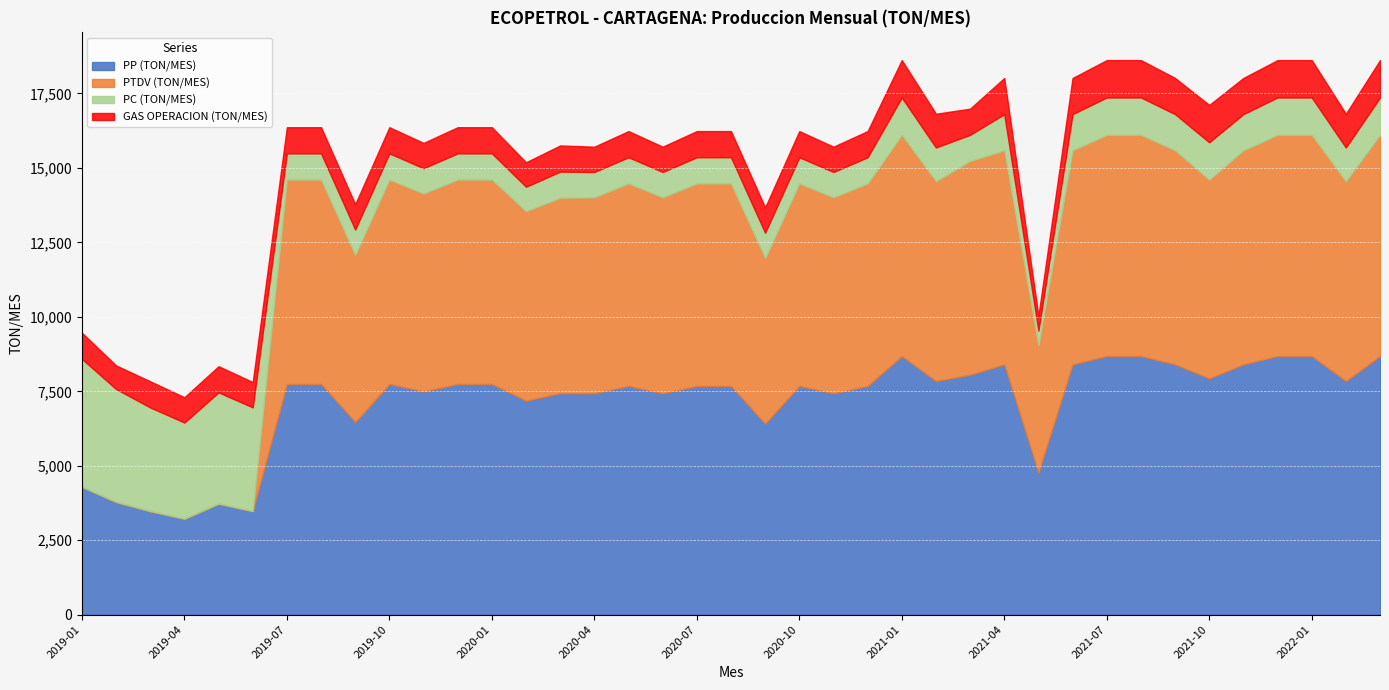

Reading right to left, what are all the values shown in this chart?

PP (TON/MES): 8683.2	7842.9	8683.2	8683.2	8403.1	7930.4	8403.1	8683.2	8683.2	8403.1	4768.2	8403.1	8055.8	7842.9	8683.2	7679.4	7431.7	7679.4	6411.6	7679.4	7679.4	7431.7	7679.4	7431.7	7438.5	7183.9	7744.6	7744.6	7494.8	7744.6	6465.1	7744.6	7744.6	3480.3	3731.8	3225.2	3478.3	3787.7	4293.9
PTDV (TON/MES): 7428.4	6709.6	7428.4	7428.4	7188.8	6675.6	7188.8	7428.4	7428.4	7188.8	4266.3	7188.8	7177.5	6709.6	7428.4	6801.0	6581.6	6801.0	5561.6	6801.0	6801.0	6581.6	6801.0	6581.6	6560.1	6362.3	6866.3	6866.3	6644.8	6866.3	5615.0	6866.3	6866.3	0.0	0.0	0.0	0.0	0.0	0.0
PC (TON/MES): 1254.8	1133.4	1254.8	1254.8	1214.3	1254.8	1214.3	1254.8	1254.8	1214.3	501.9	1214.3	878.4	1133.4	1254.8	878.4	850.0	878.4	850.0	878.4	878.4	850.0	878.4	850.0	878.4	821.7	878.4	878.4	850.0	878.4	850.0	878.4	878.4	3480.3	3731.8	3225.2	3478.3	3787.7	4293.9
GAS OPERACION (TON/MES): 1254.8	1133.4	1254.8	1254.8	1214.3	1254.8	1214.3	1254.8	1254.8	1214.3	501.9	1214.3	878.4	1133.4	1254.8	878.4	850.0	878.4	850.0	878.4	878.4	850.0	878.4	850.0	878.4	821.7	878.4	878.4	850.0	878.4	850.0	878.4	878.4	850.0	878.4	850.0	878.4	793.4	878.4